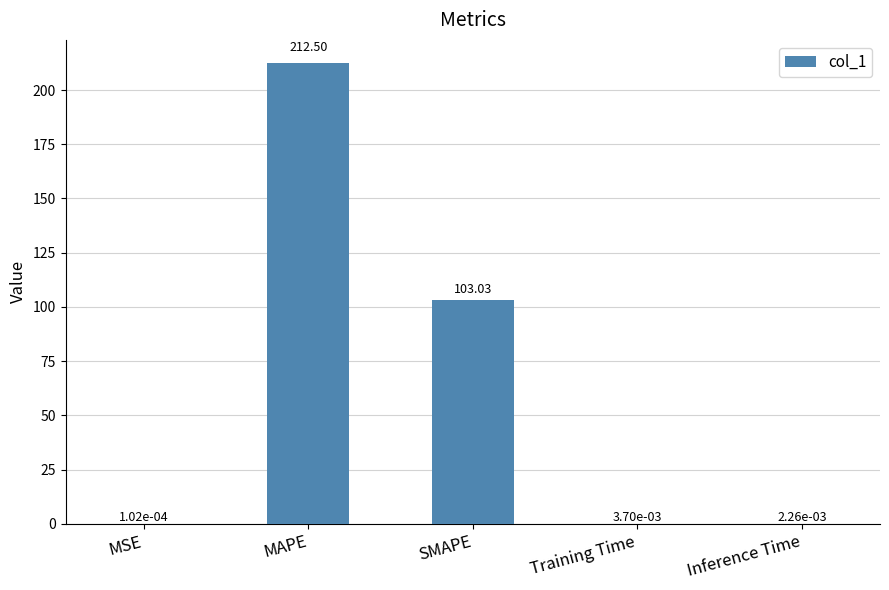

Which category has the highest value across all series?

MAPE